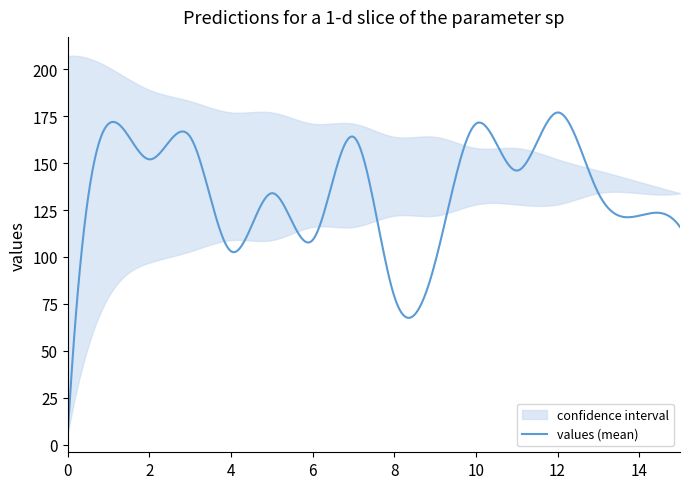

At how many categories does at least one series exceed 141?

14